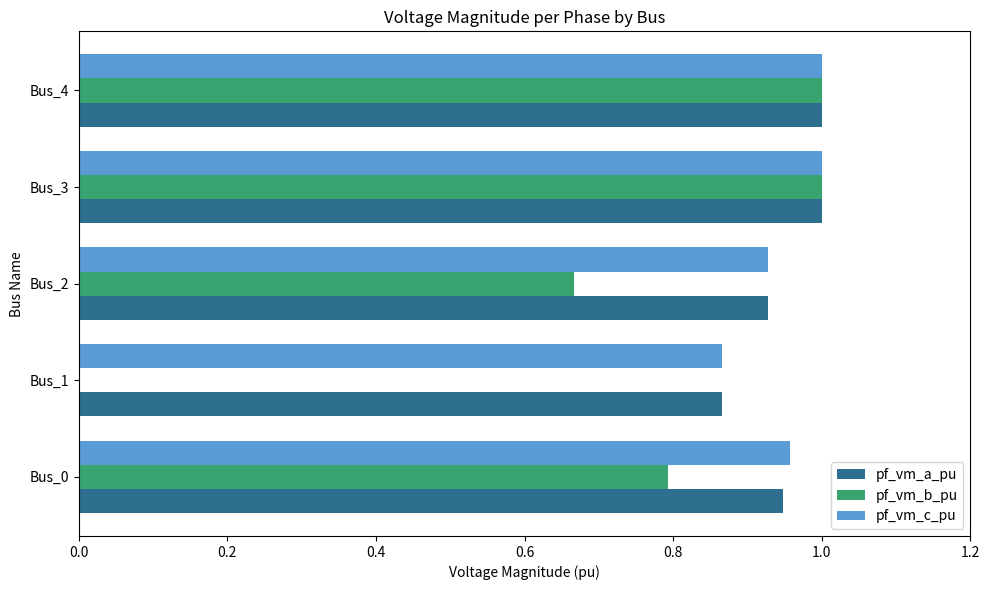

Which series changed the most between Bus_0 and Bus_2?

pf_vm_b_pu